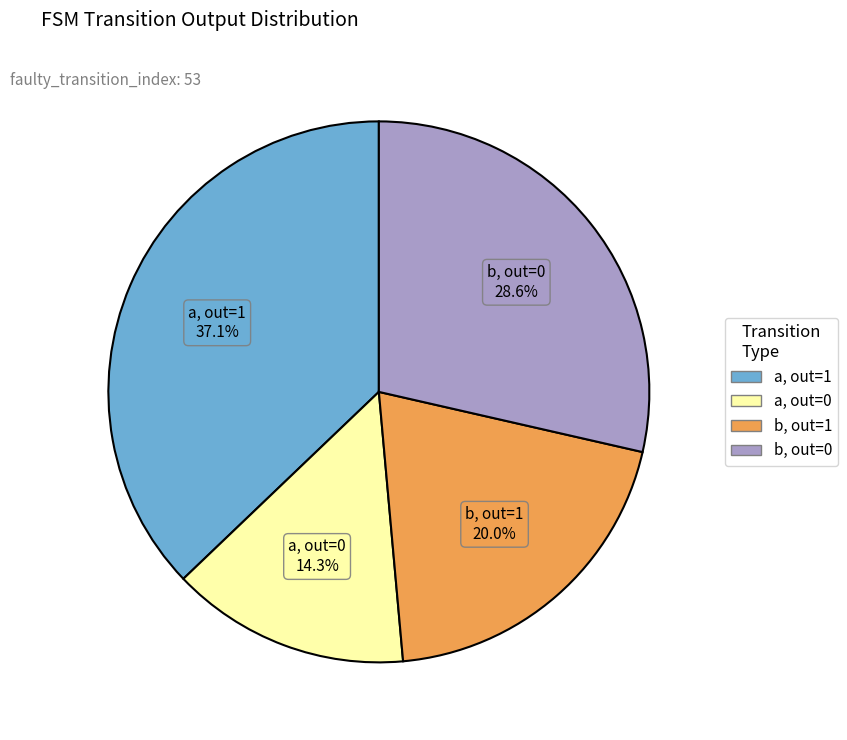

Does any single category account for the majority?

No